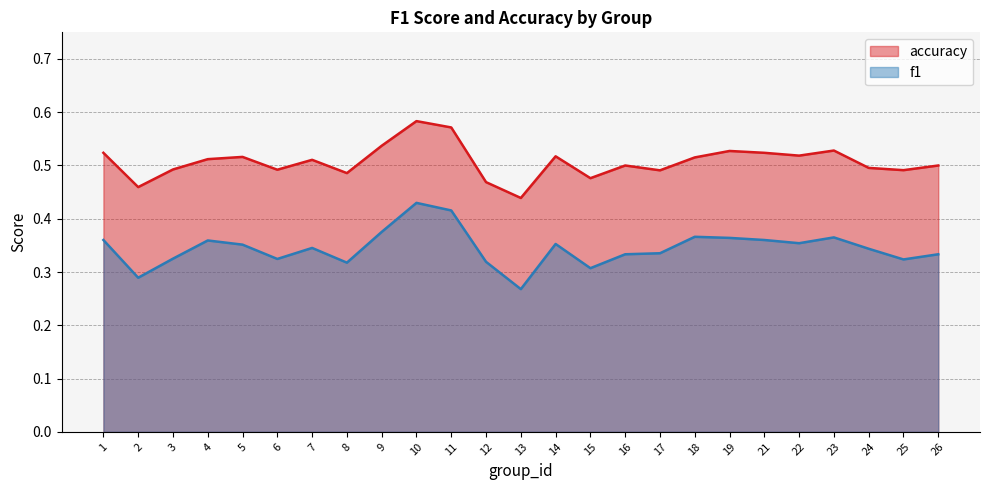

What is the value of the f1 point at the 13th from the left?

0.3